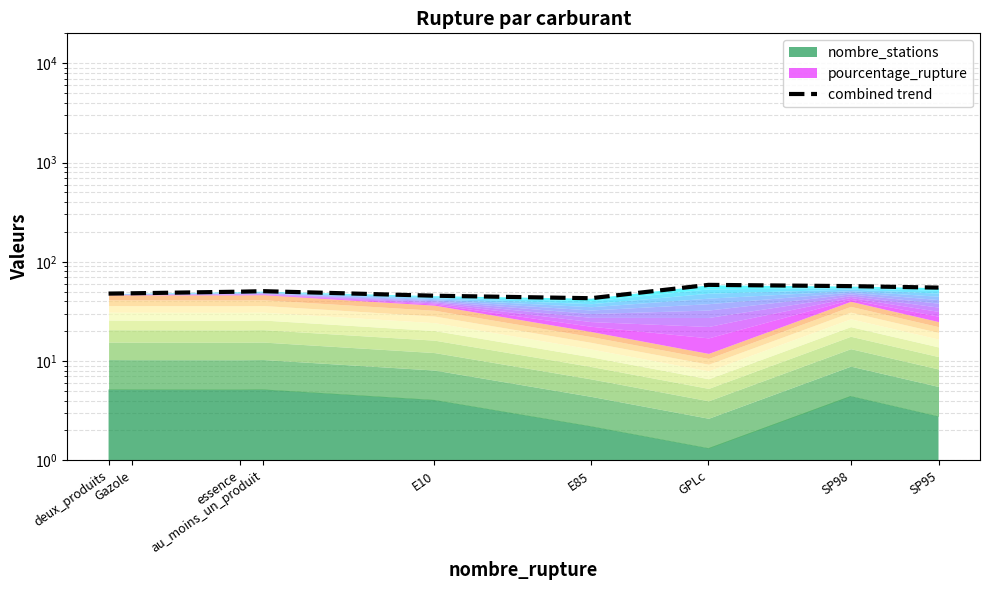

Rank the categories by value from highest to lowest.

GPLc, SP98, SP95, au_moins_un_produit, essence, Gazole, deux_produits, E10, E85